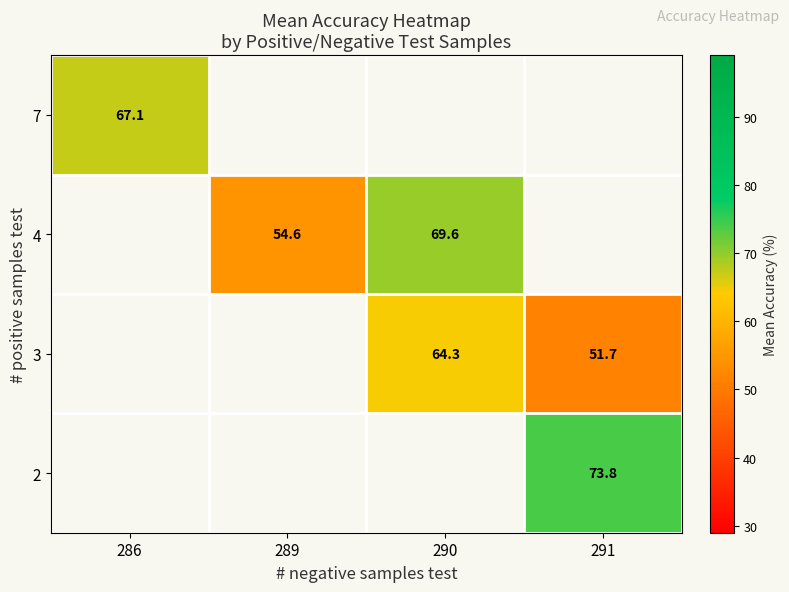

Rank the categories by 2 value from lowest to highest.

286, 289, 290, 291